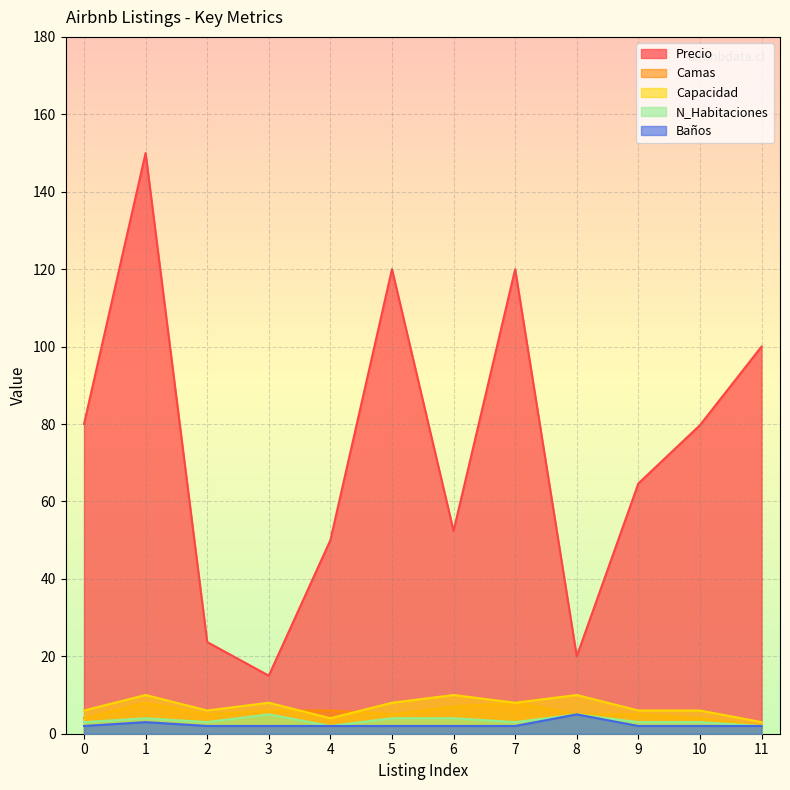

Where do Camas and Capacidad first cross each other?

3 and 4